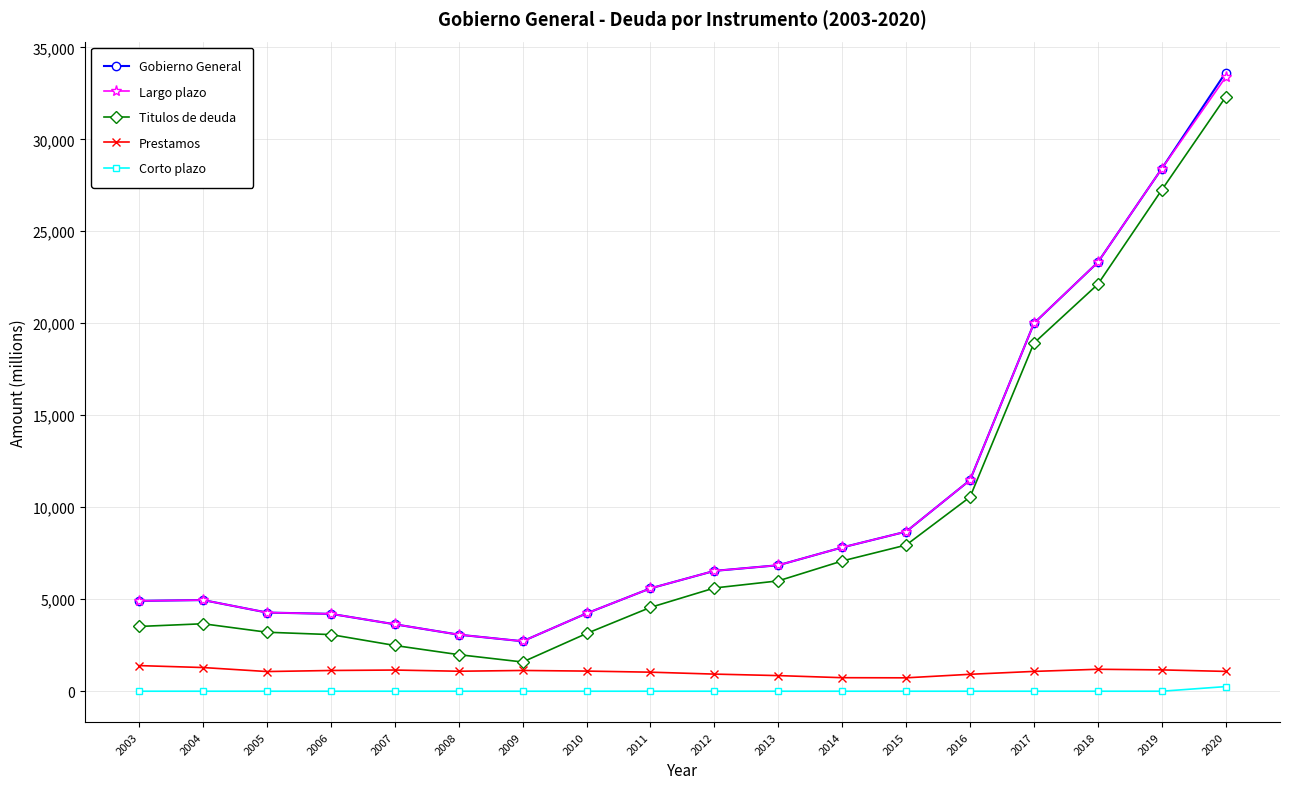

What is the greatest value displayed?

33628